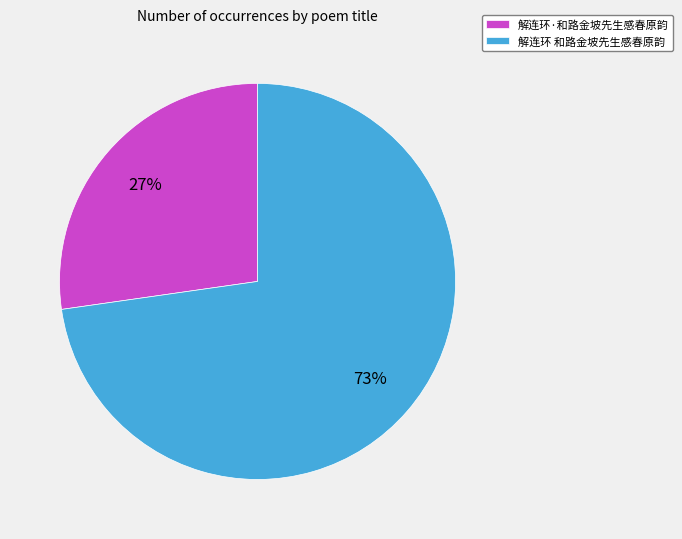

Is 解连环 和路金坡先生感春原韵 the majority of the pie?

Yes